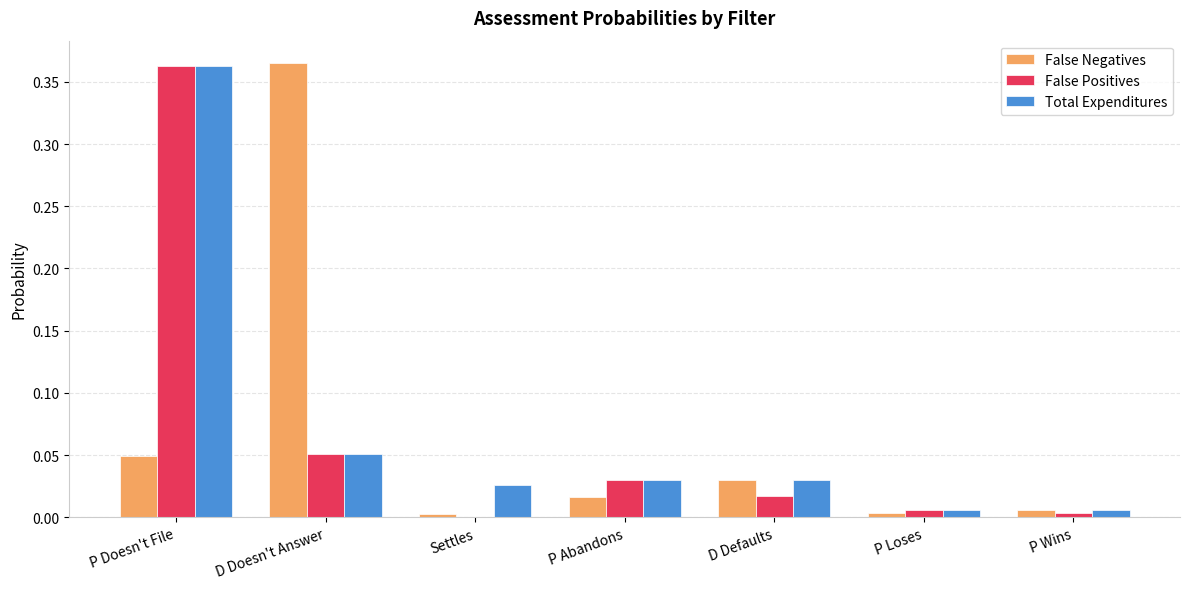

Which series changed the most between D Doesn't Answer and P Loses?

False Negatives